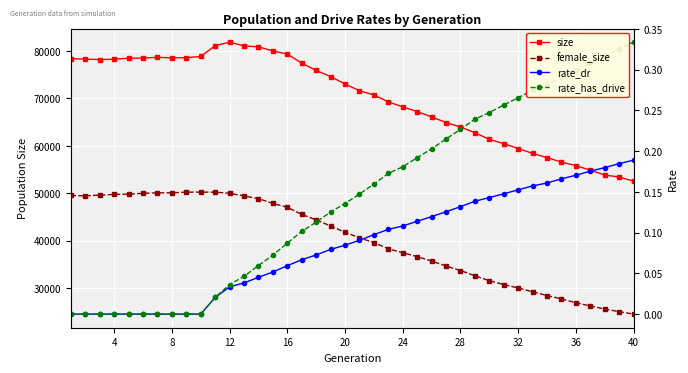

Which series has the widest spread of values?

size